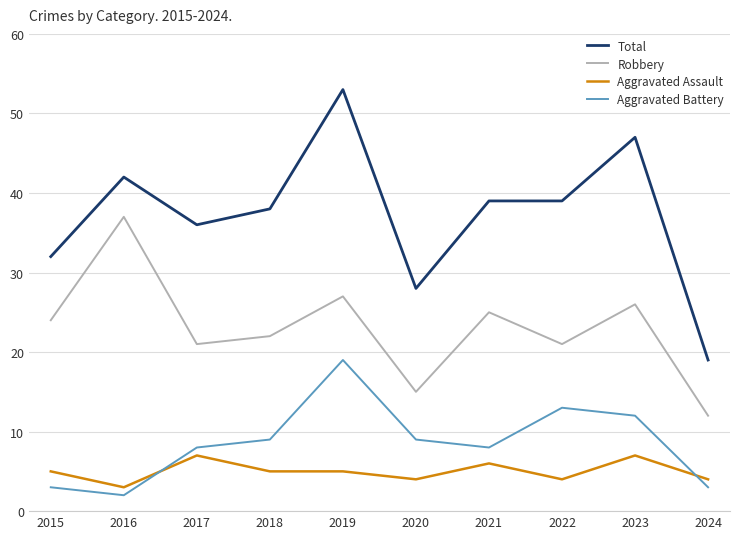

At how many categories does at least one series exceed 46?

2